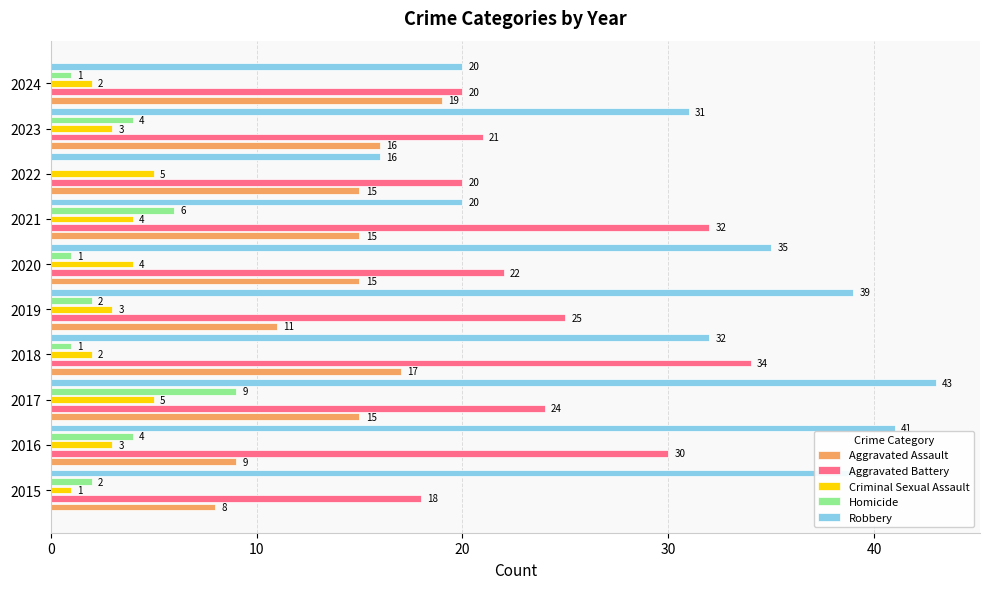

Which series changed the most between 2020 and 2021?

Robbery